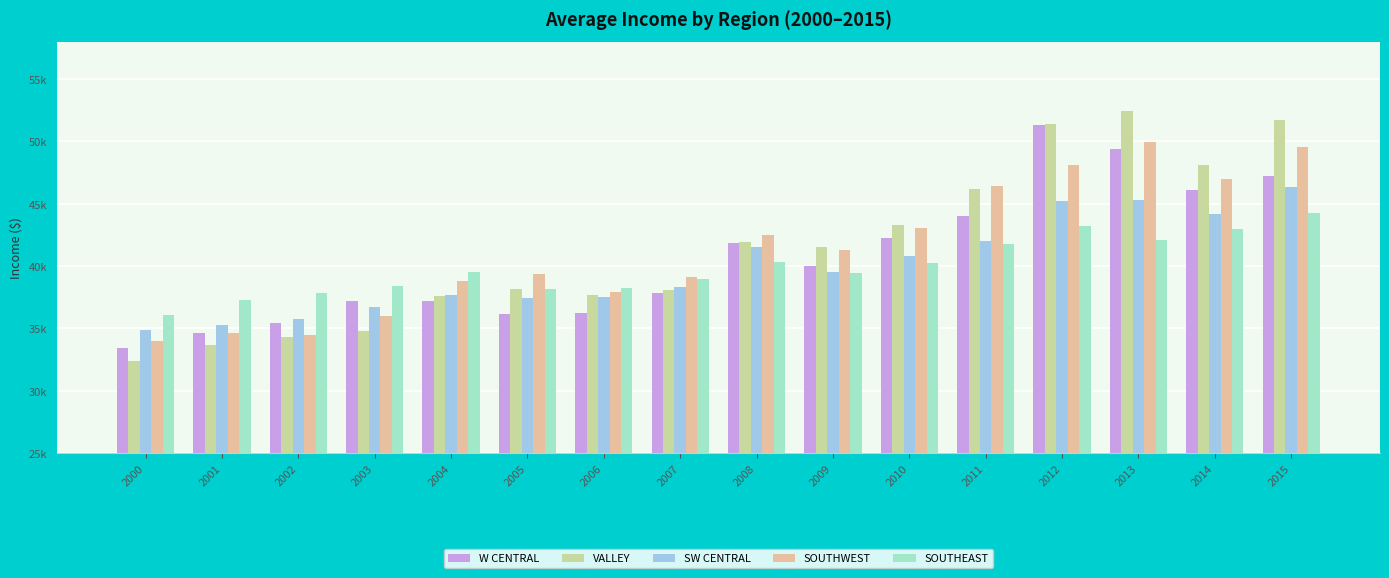

Where does the SOUTHWEST series first go above 41259?

2008